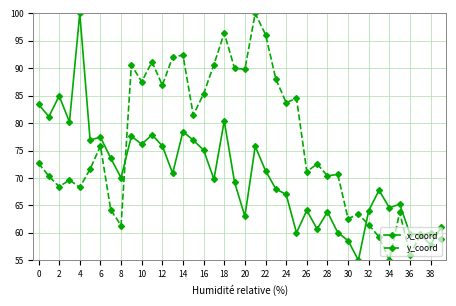

What is the minimum value shown in the chart?

55.0